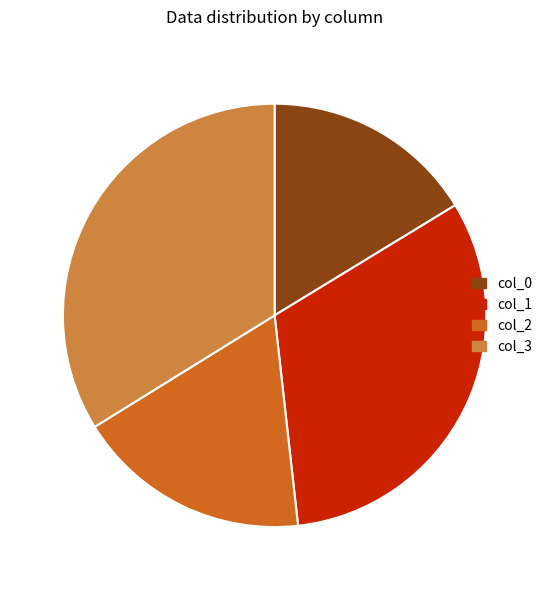

Is there any slice that represents more than half of the pie?

No